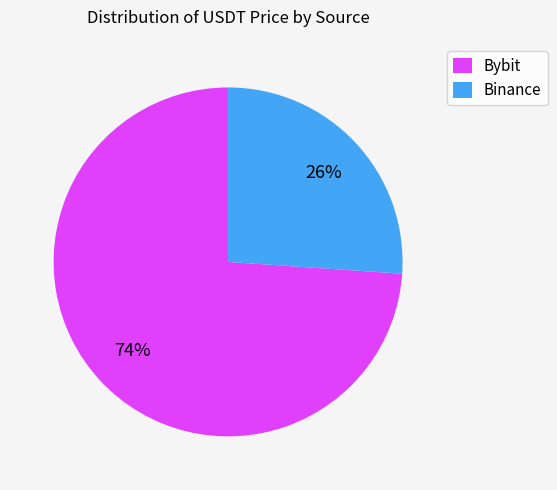

True or false: Binance accounts for 26% of the total.

True